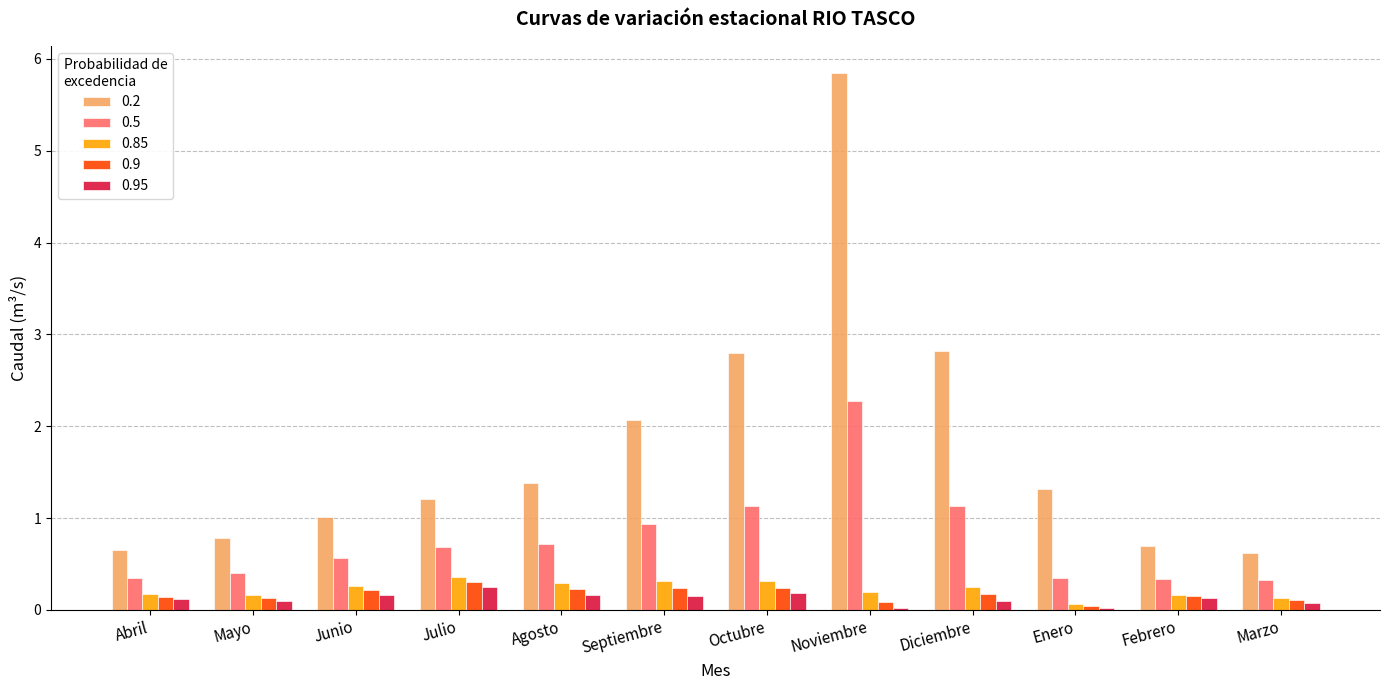

The 0.2 series shows 1.3 at Enero. True or false?

True